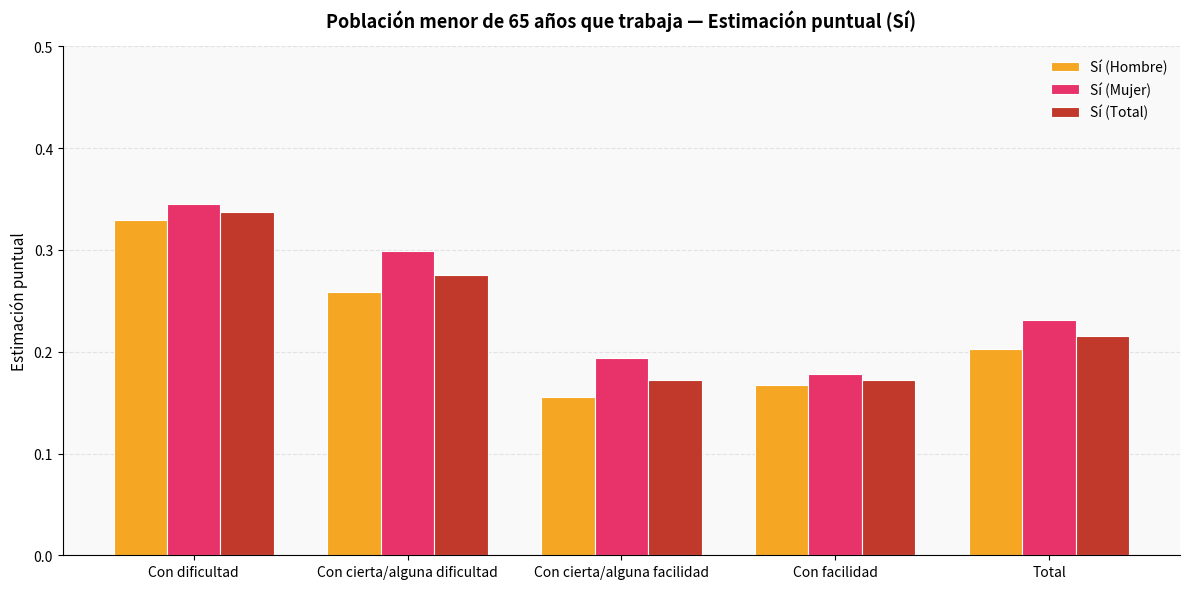

How many bars are there in total?

15